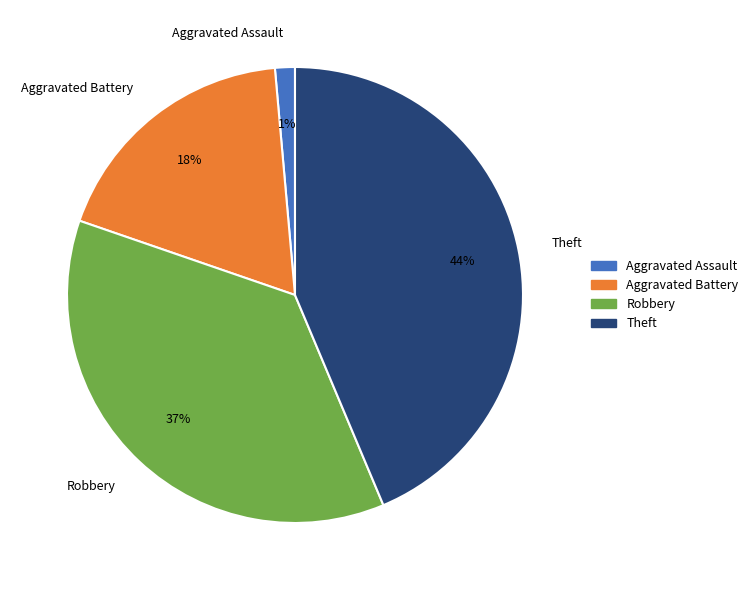

Is there a majority slice in this chart?

No